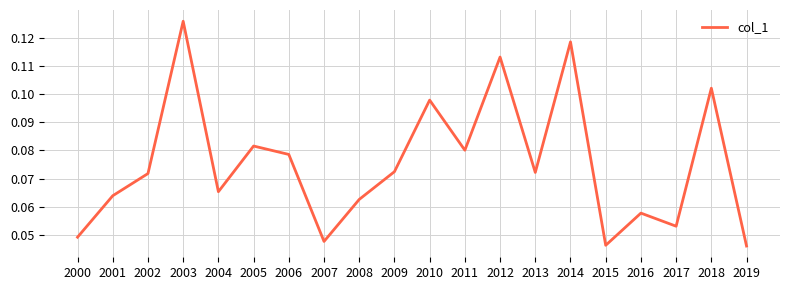

Which category has the highest value across all series?

2003